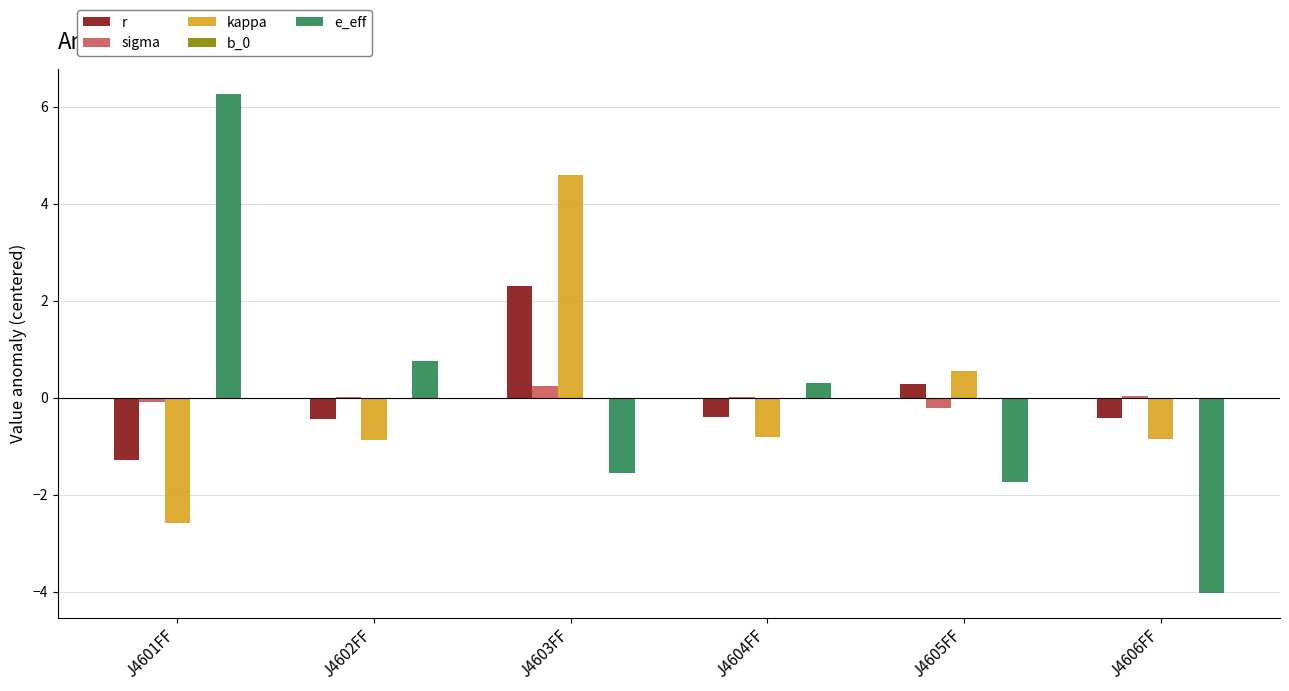

How many categories are shown in the chart?

6